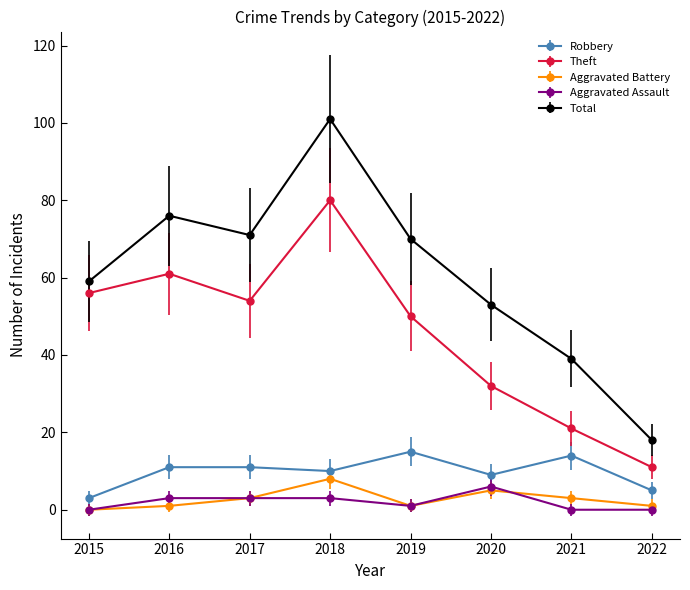

Is it true that Aggravated Battery equals 1 at 2019?

True